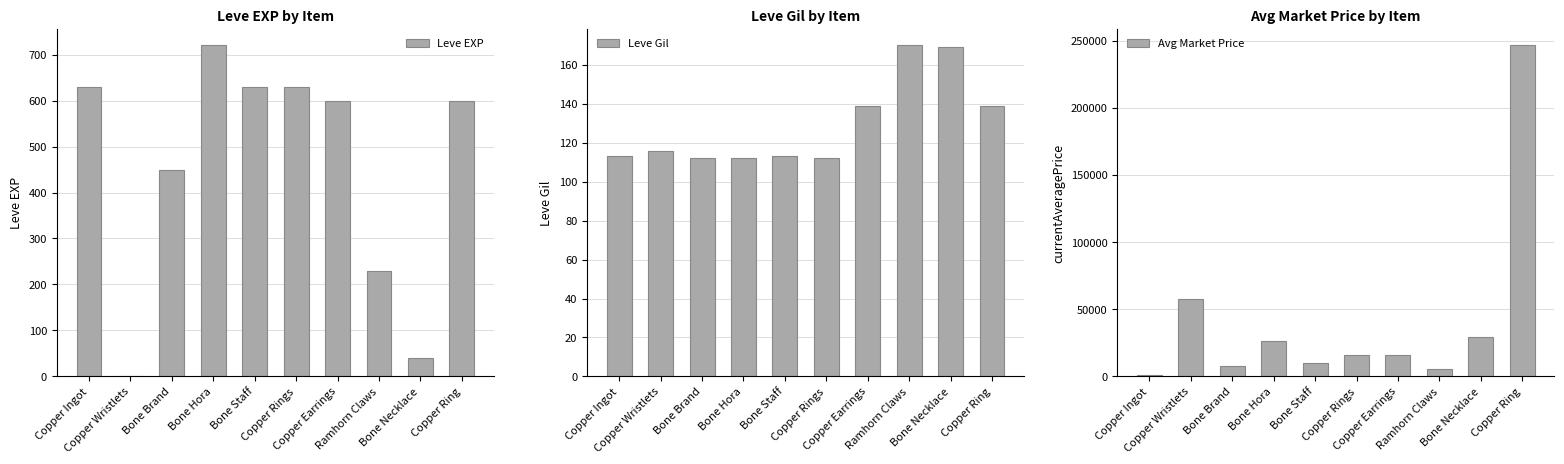

What is the label of the 9th bar from the right?

Copper Wristlets